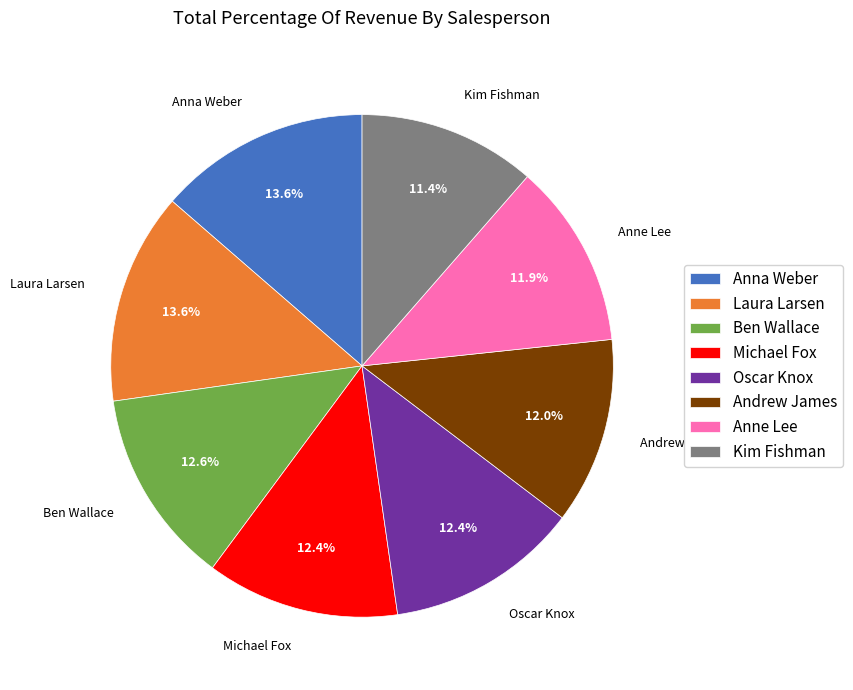

Between Ben Wallace and Andrew James, which is larger?

Ben Wallace